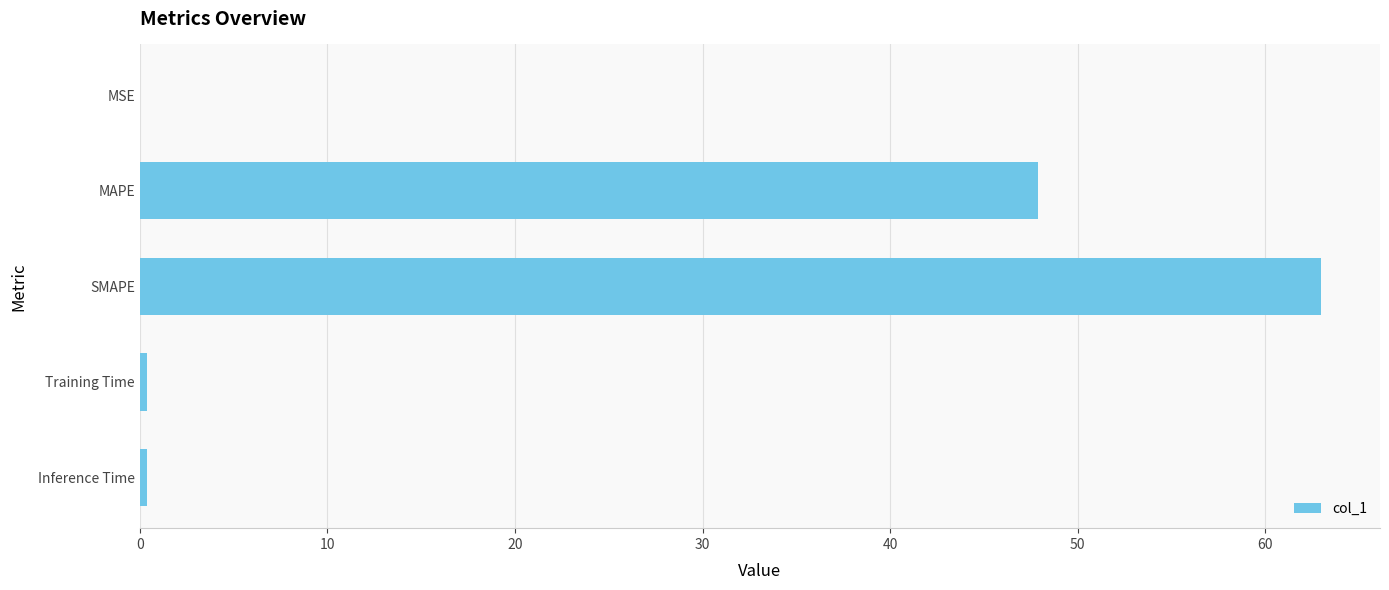

Is it true that the value at MAPE is 74.8?

False